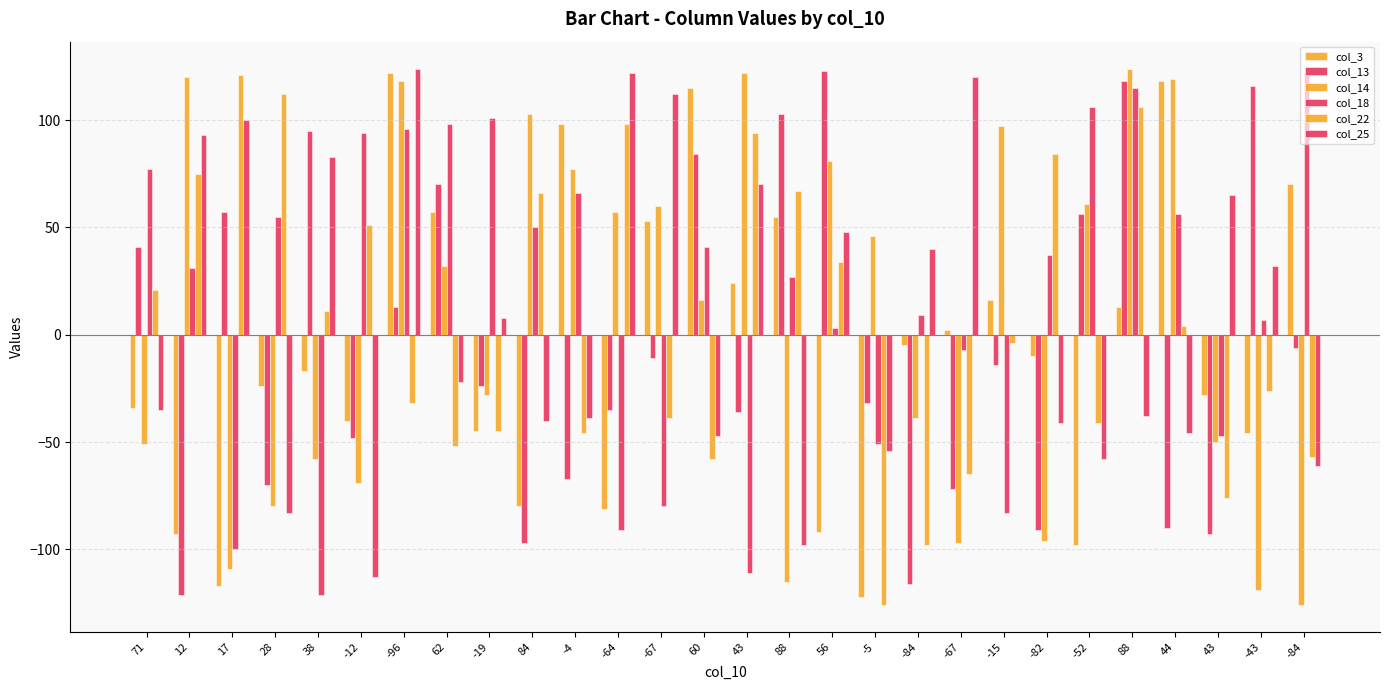

What is the smallest value displayed?

-126